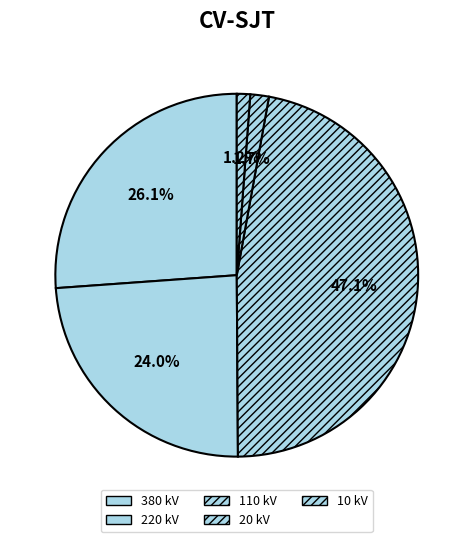

Which category has the smallest portion of the pie?

10